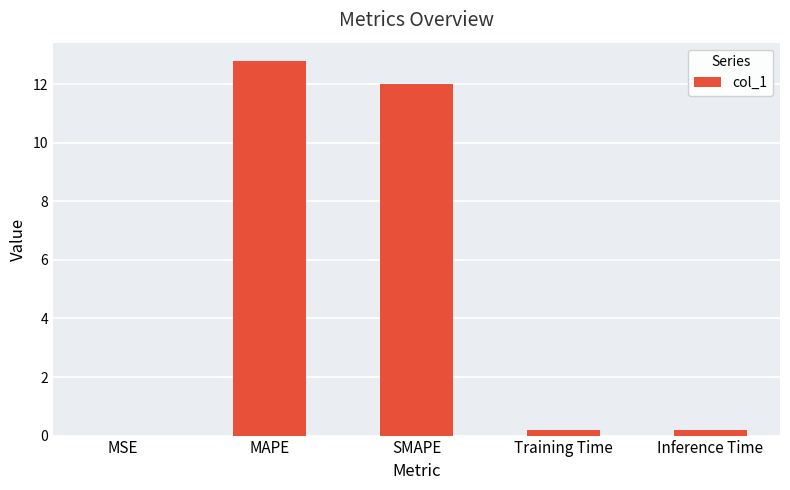

Read the value at SMAPE.

12.0